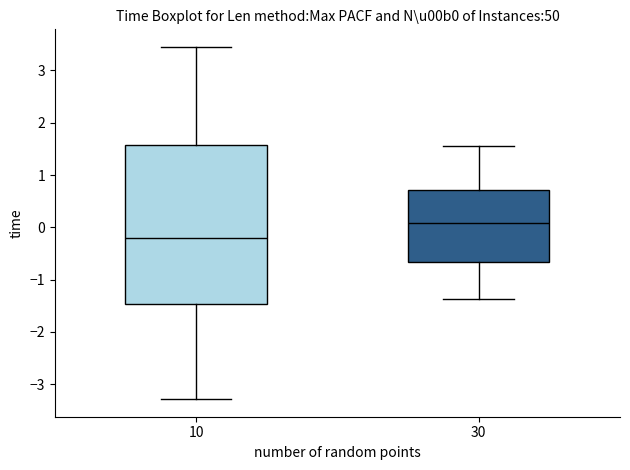

Reading left to right, transcribe this box plot: for each box, give where its median line is, the range the box spans, and where its two whiskers end, as read against the y-axis. The values are not printed on the chart, so give them approximately, as read against the axis.

10: median -0.2, box -1.5 to 1.6, whiskers -3.3 to 3.4
30: median 0.1, box -0.7 to 0.7, whiskers -1.4 to 1.5